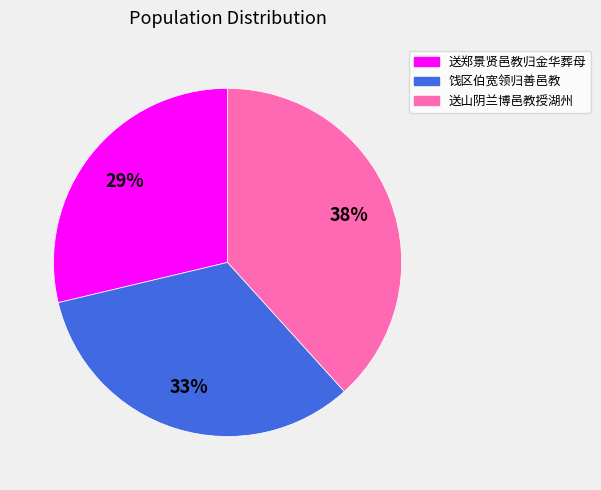

To the nearest percent, what is the combined percentage of 送山阴兰博邑教授湖州 and 饯区伯宽领归善邑教?

71%